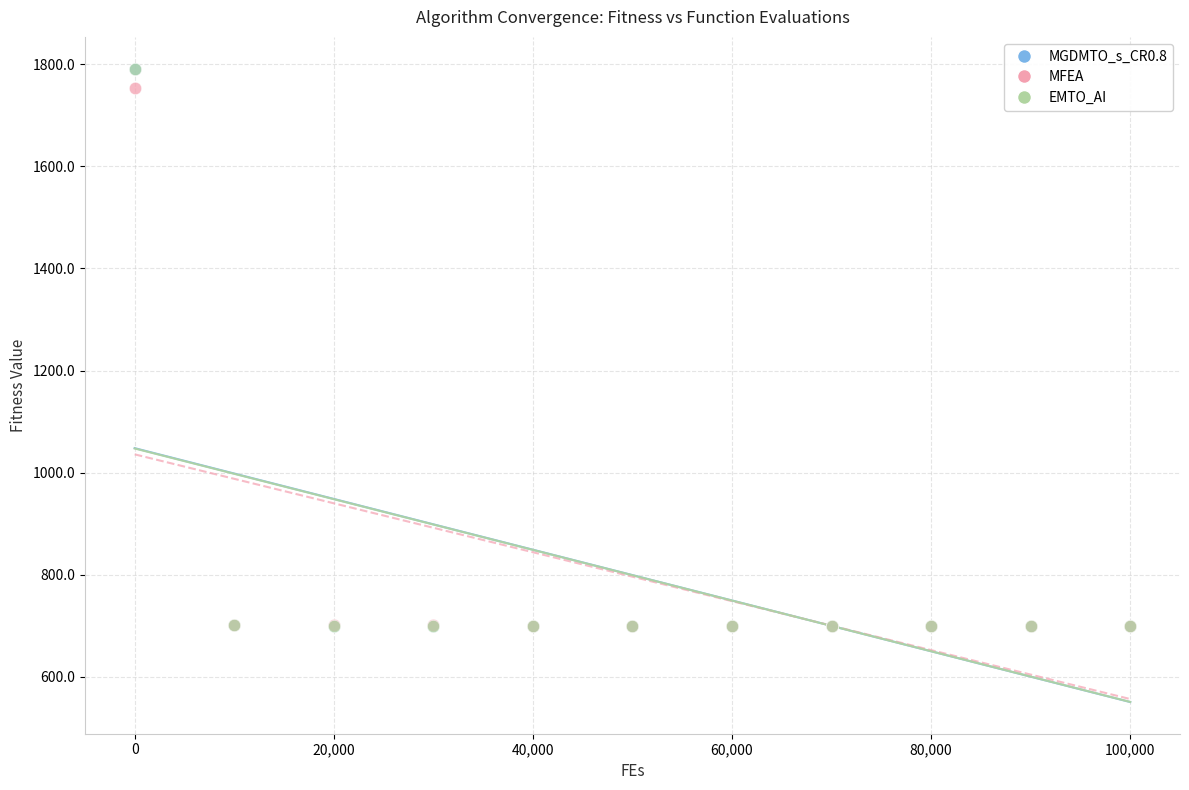

What are all the series names shown in the legend?

MGDMTO_s_CR0.8, MFEA, EMTO_AI